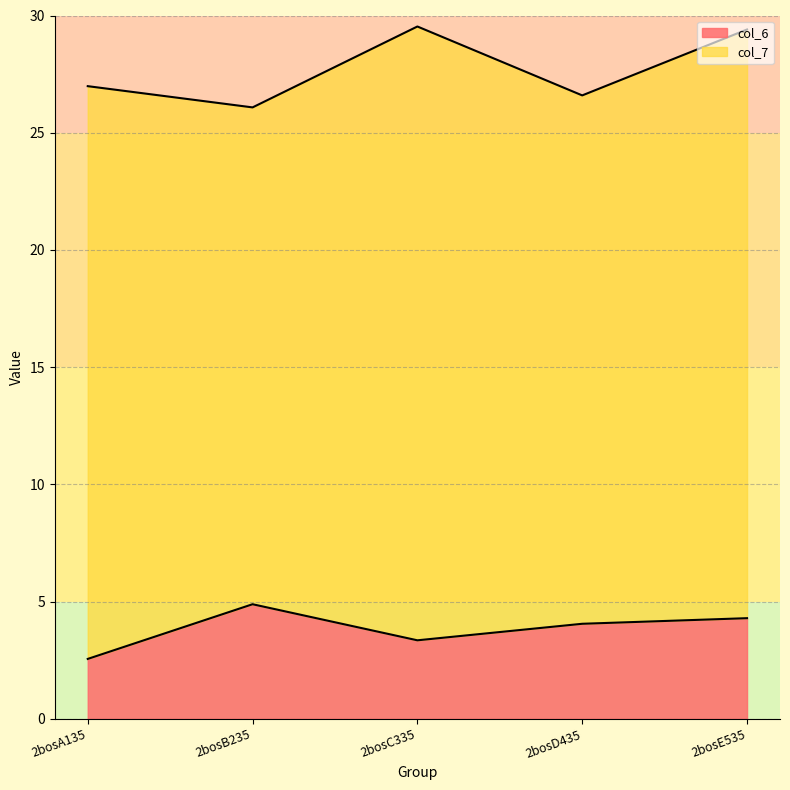

Between 2bosE535 and 2bosA135, which is larger?

2bosE535